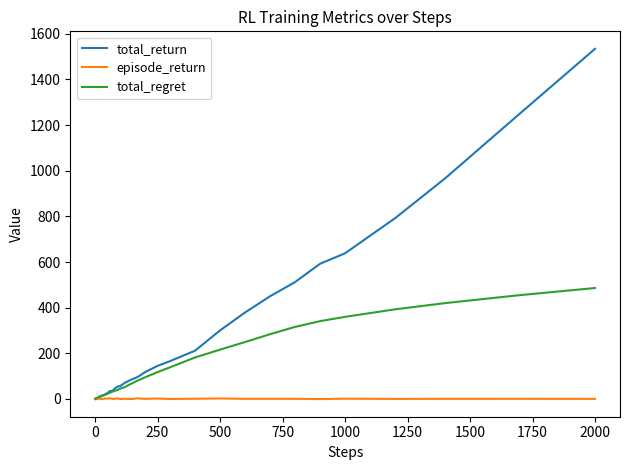

What is the highest value of the total_return series?

1534.2